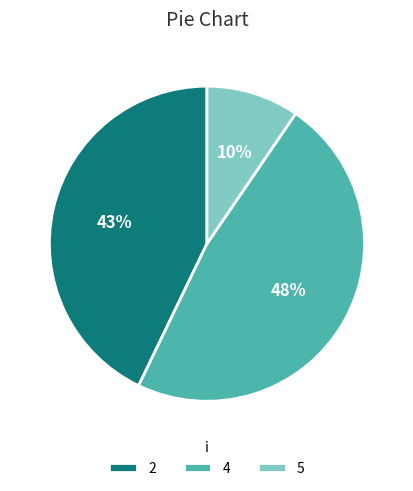

Combined, do 4 and 5 account for over 50%?

Yes